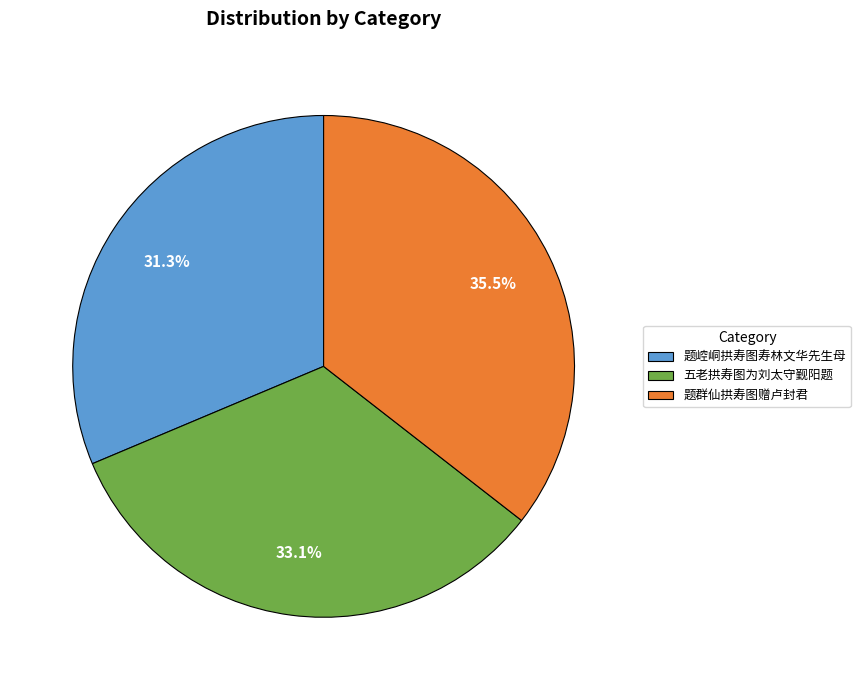

Rank the categories by value from highest to lowest.

题群仙拱寿图赠卢封君, 五老拱寿图为刘太守觐阳题, 题崆峒拱寿图寿林文华先生母